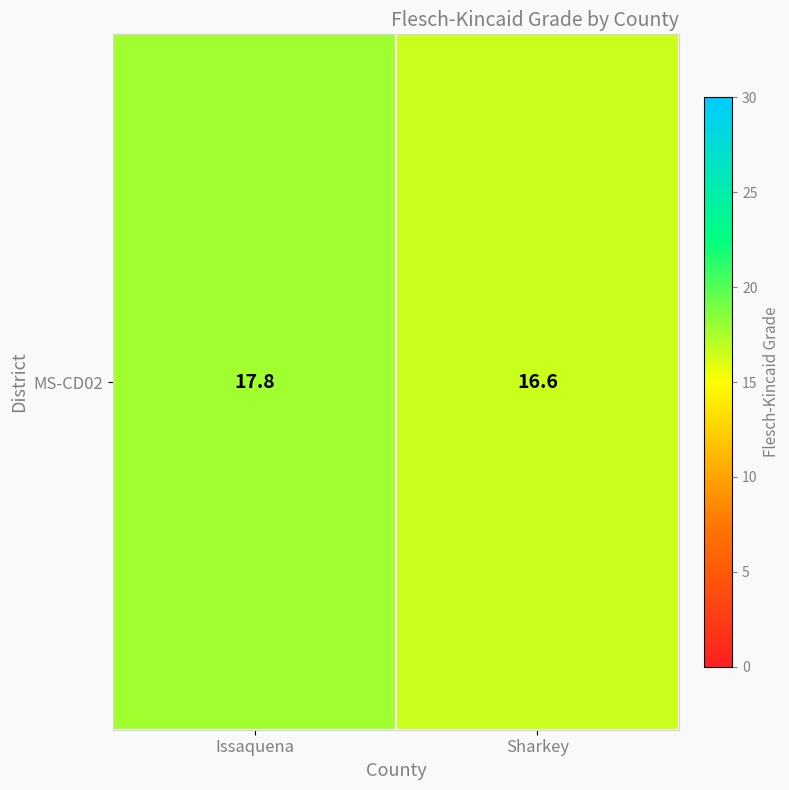

What is the greatest value displayed?

17.8